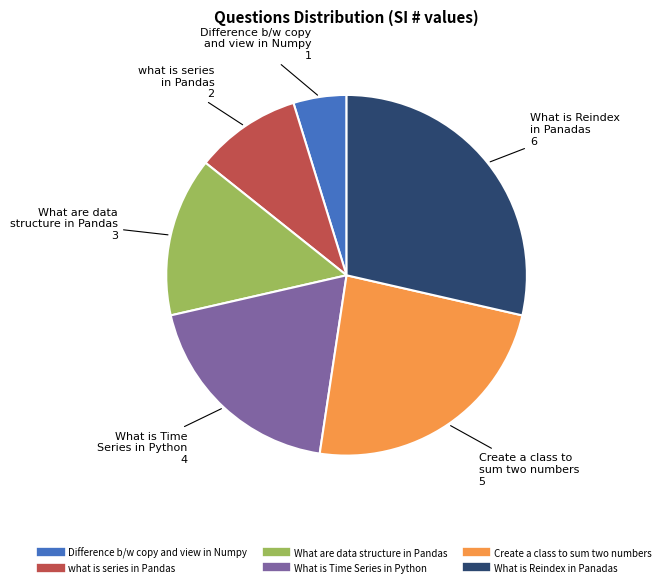

Does any single category account for the majority?

No